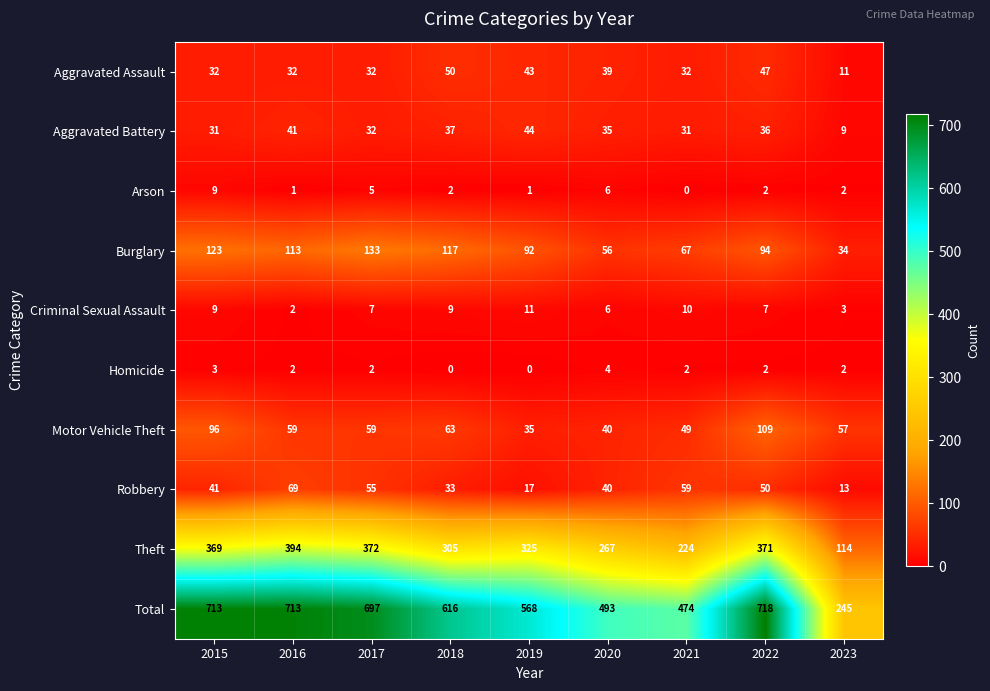

Count the Homicide values in the range 2 to 3.

6